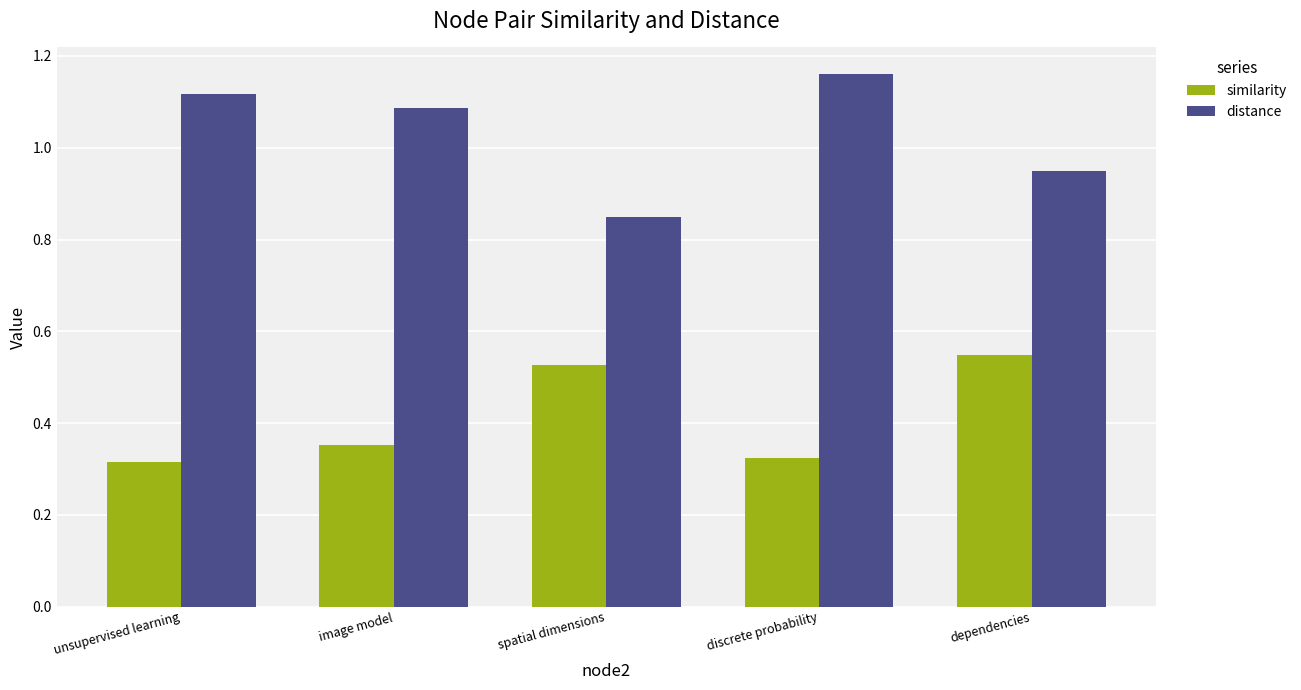

Count the number of data series in this chart.

2